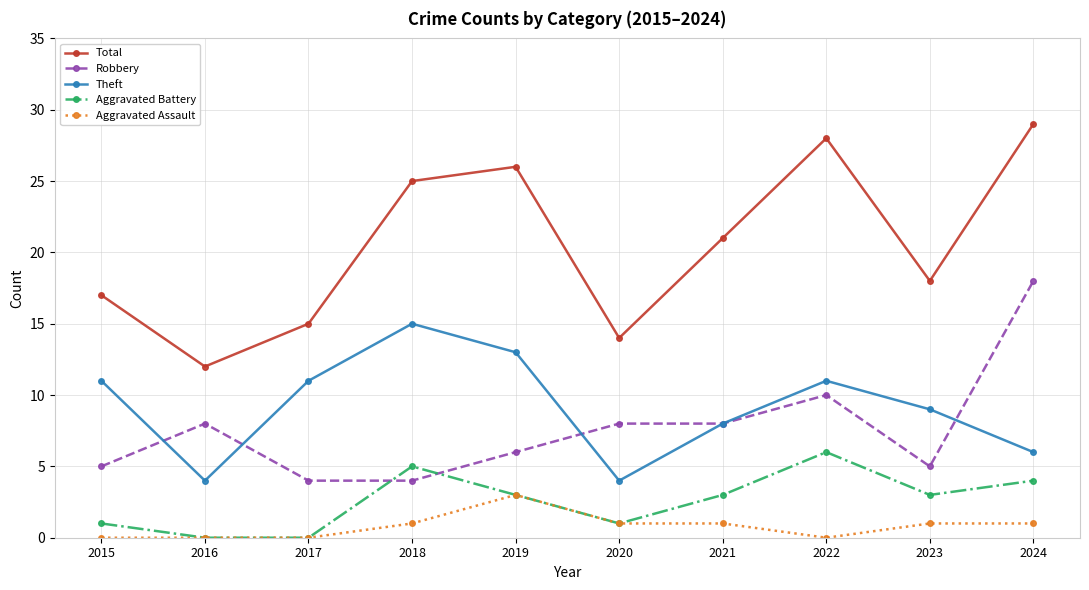

After their last crossing, which series has the higher values: Robbery or Theft?

Robbery